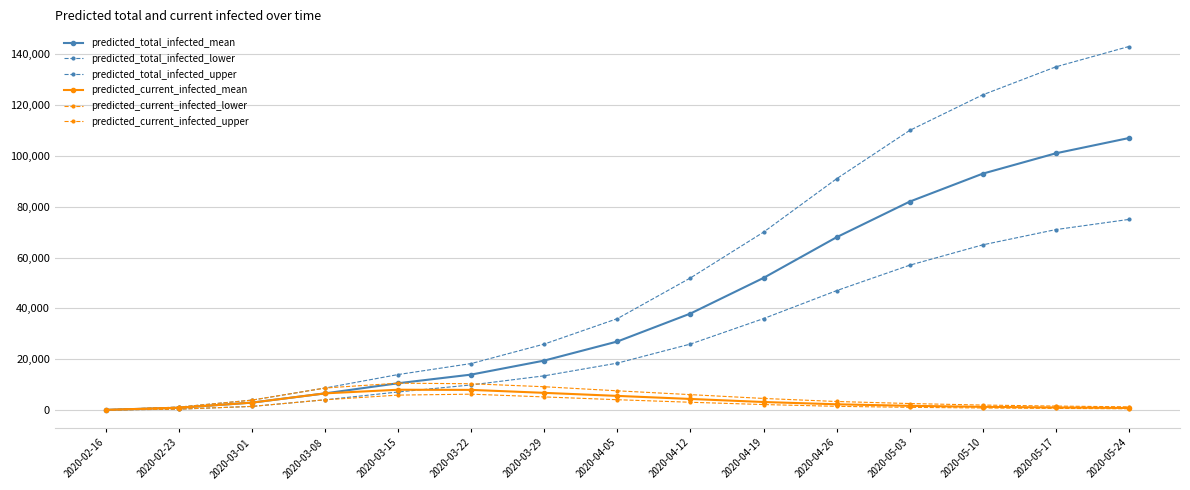

True or false: predicted_total_infected_lower and predicted_total_infected_mean cross at least once.

False